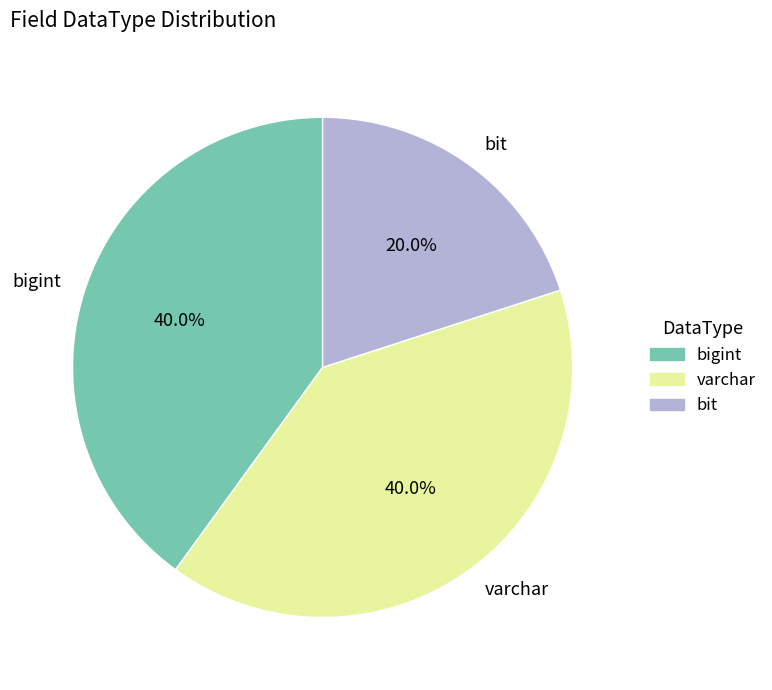

Combined, what portion of the pie is bigint and varchar?

80.0%